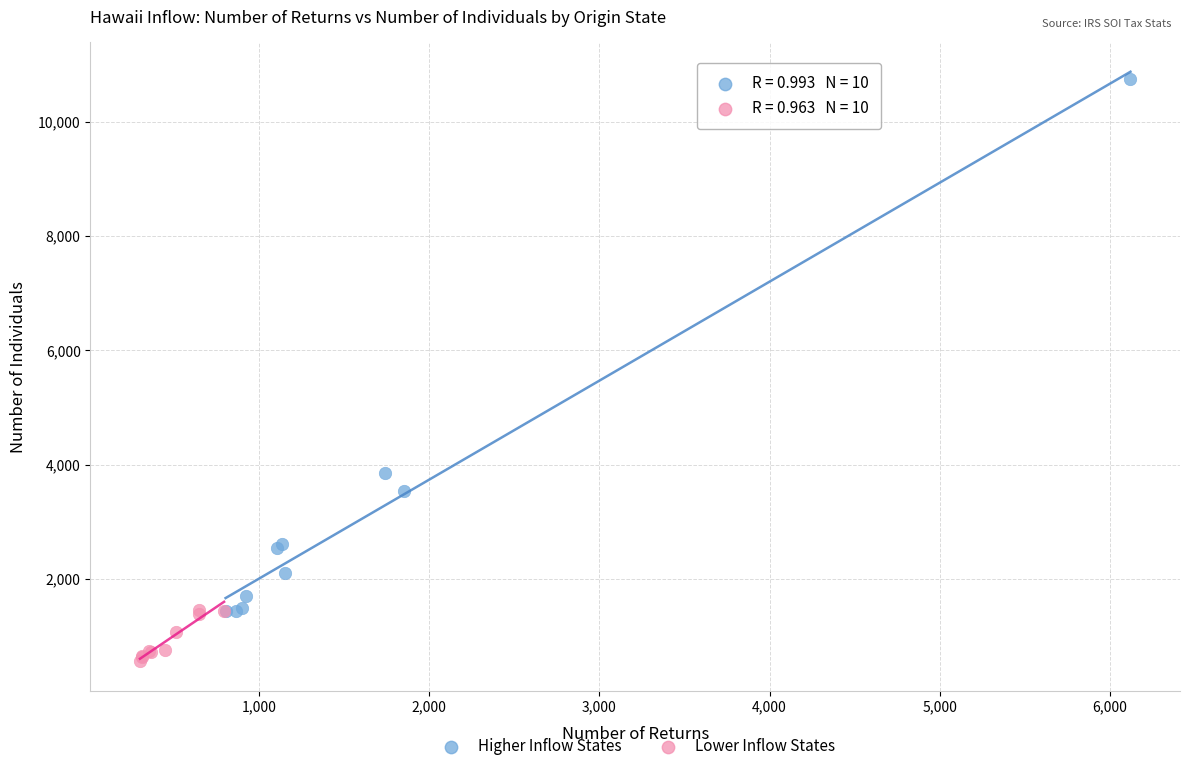

What are all the series names shown in the legend?

Higher Inflow States, Lower Inflow States